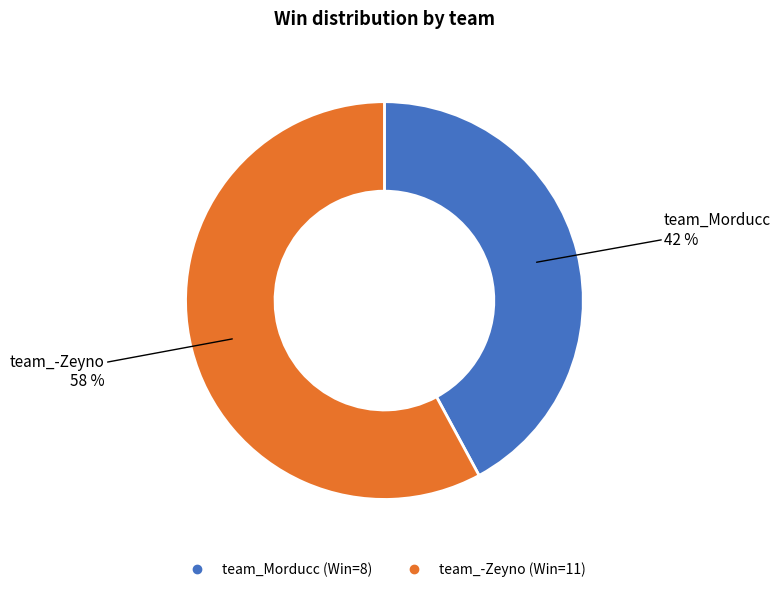

Which slice is the smallest?

team_Morducc